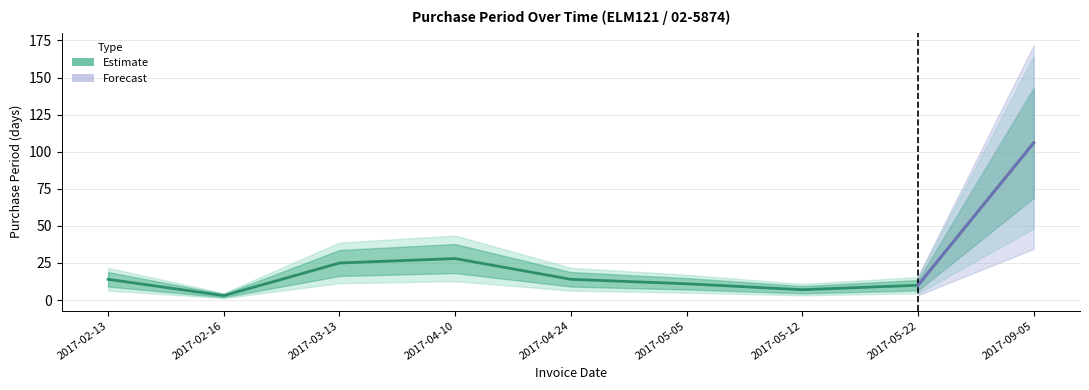

Between 2017-02-16 and 2017-03-13, which is larger?

2017-03-13